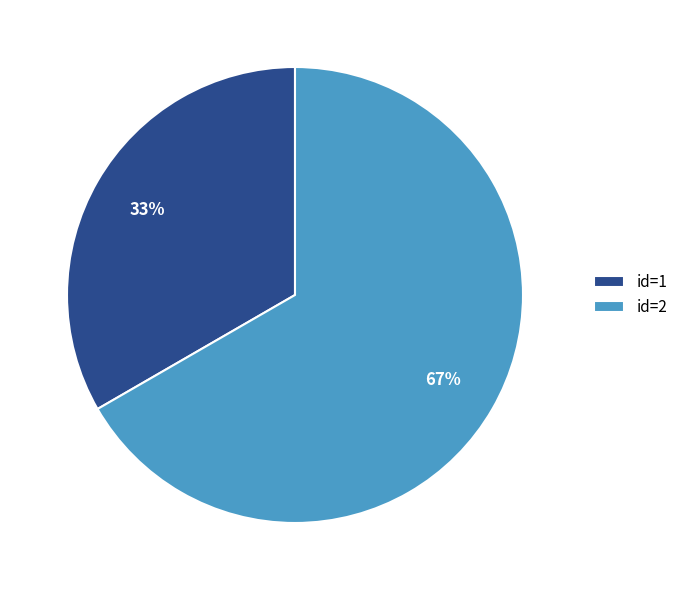

Which has a higher value, id=2 or id=1?

id=2